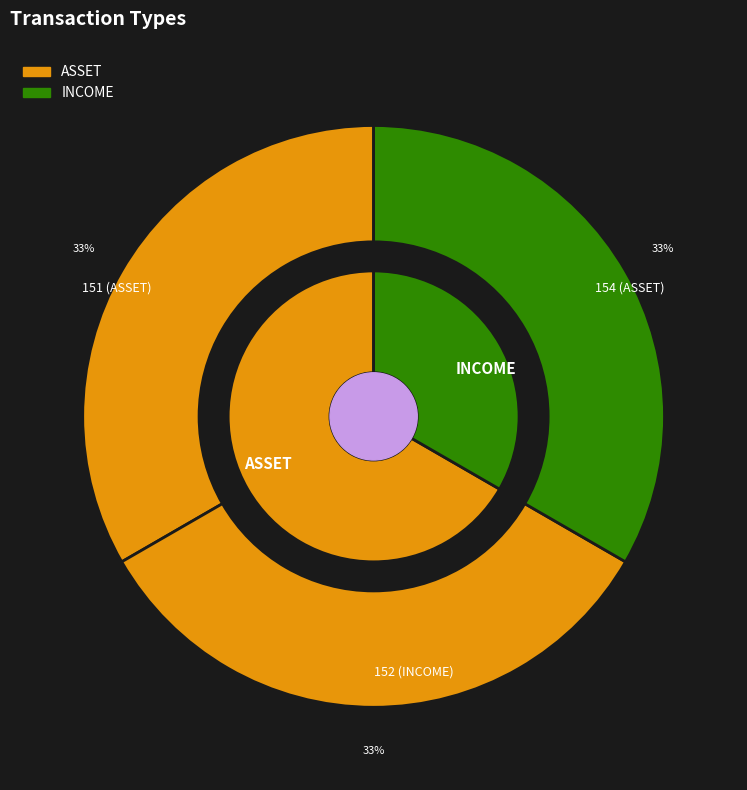

What is the ratio of the value at ASSET to the value at ASSET?

1.0